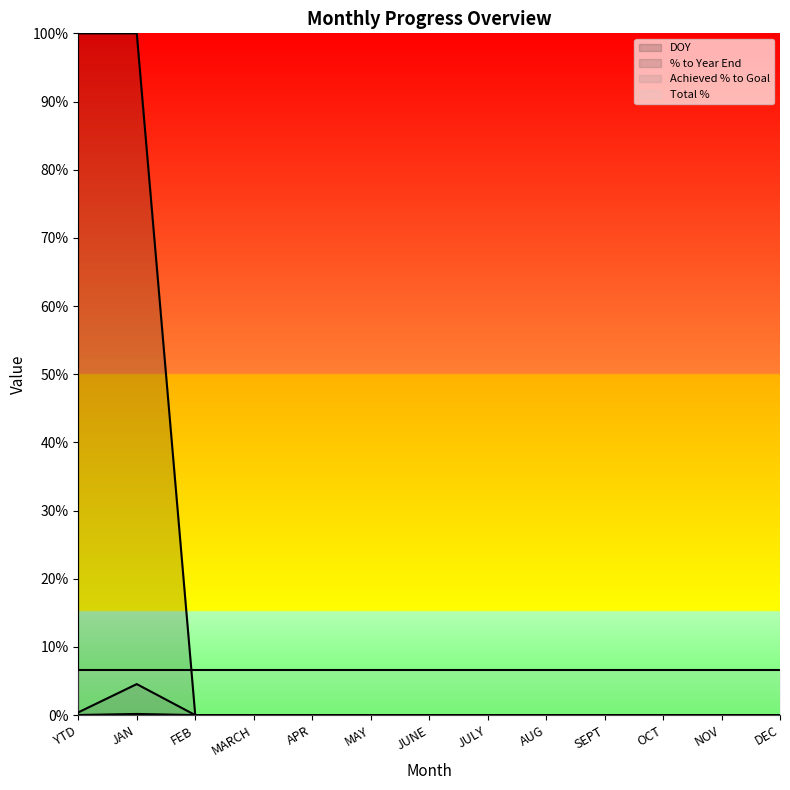

At YTD, list the series in order from largest to smallest.

DOY line, Total % line, % to Year End line, Achieved % to Goal line